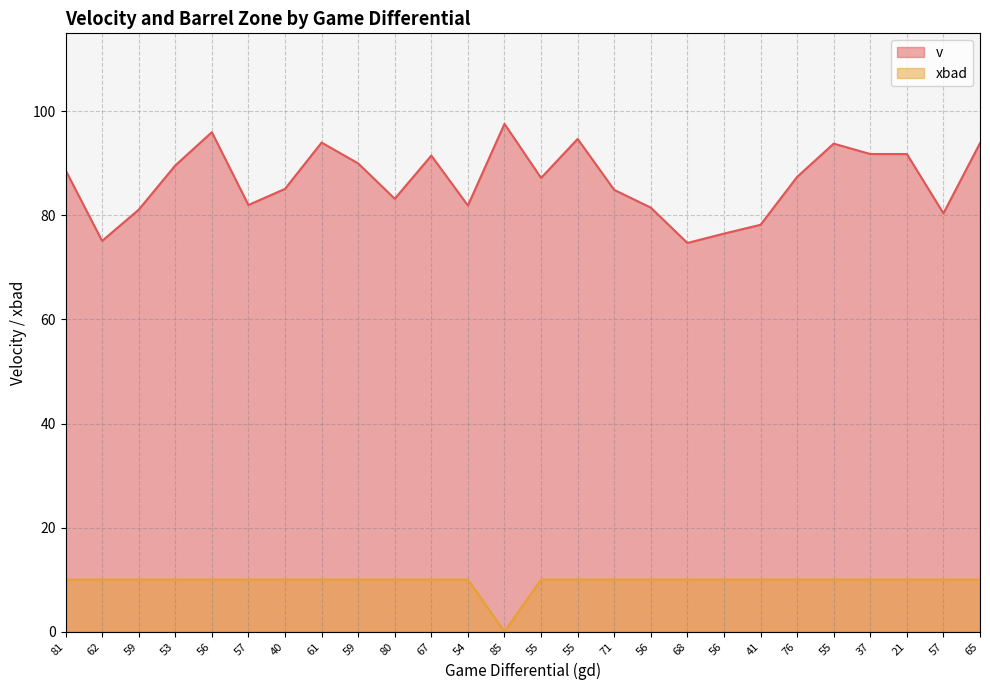

List the series in order of their peak value, highest first.

v, xbad